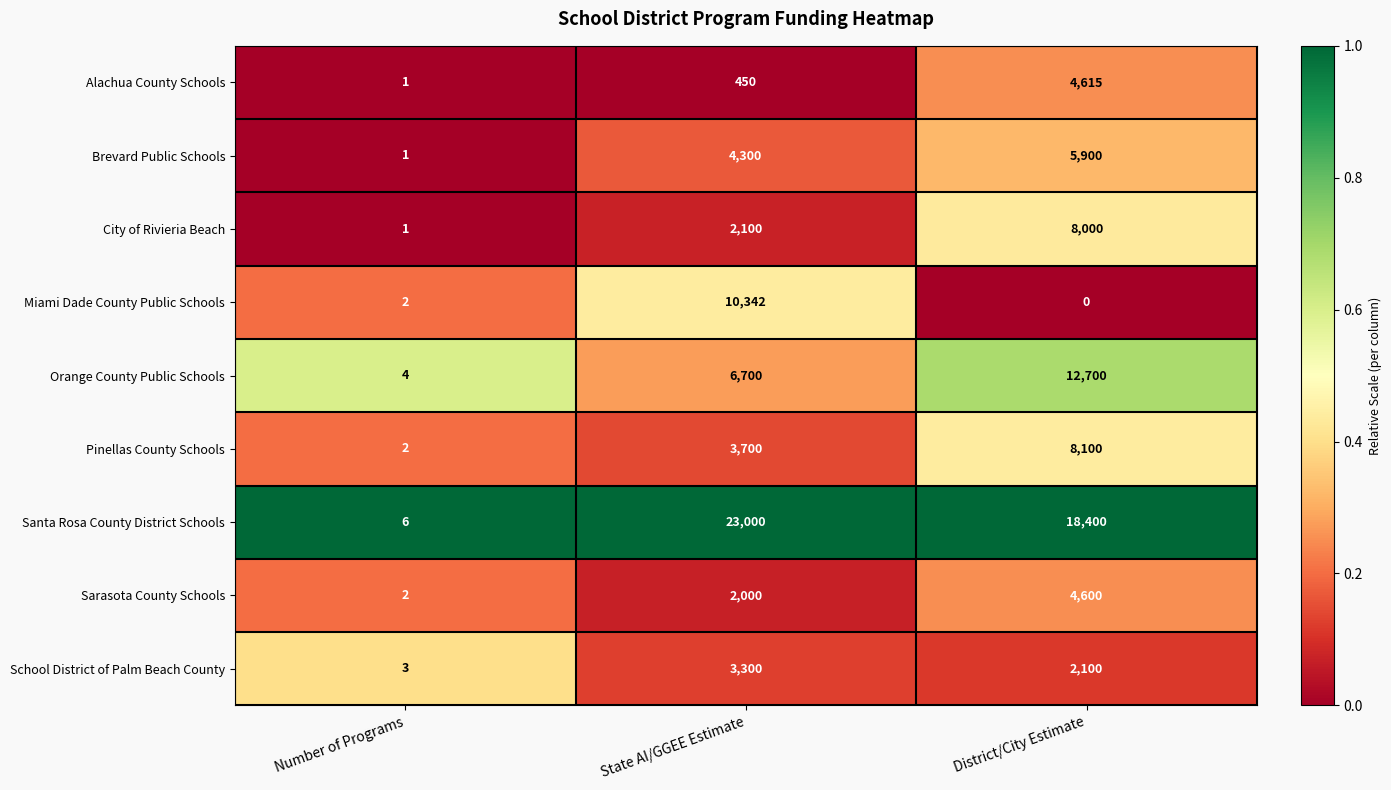

Which series has the widest spread of values?

Santa Rosa County District Schools